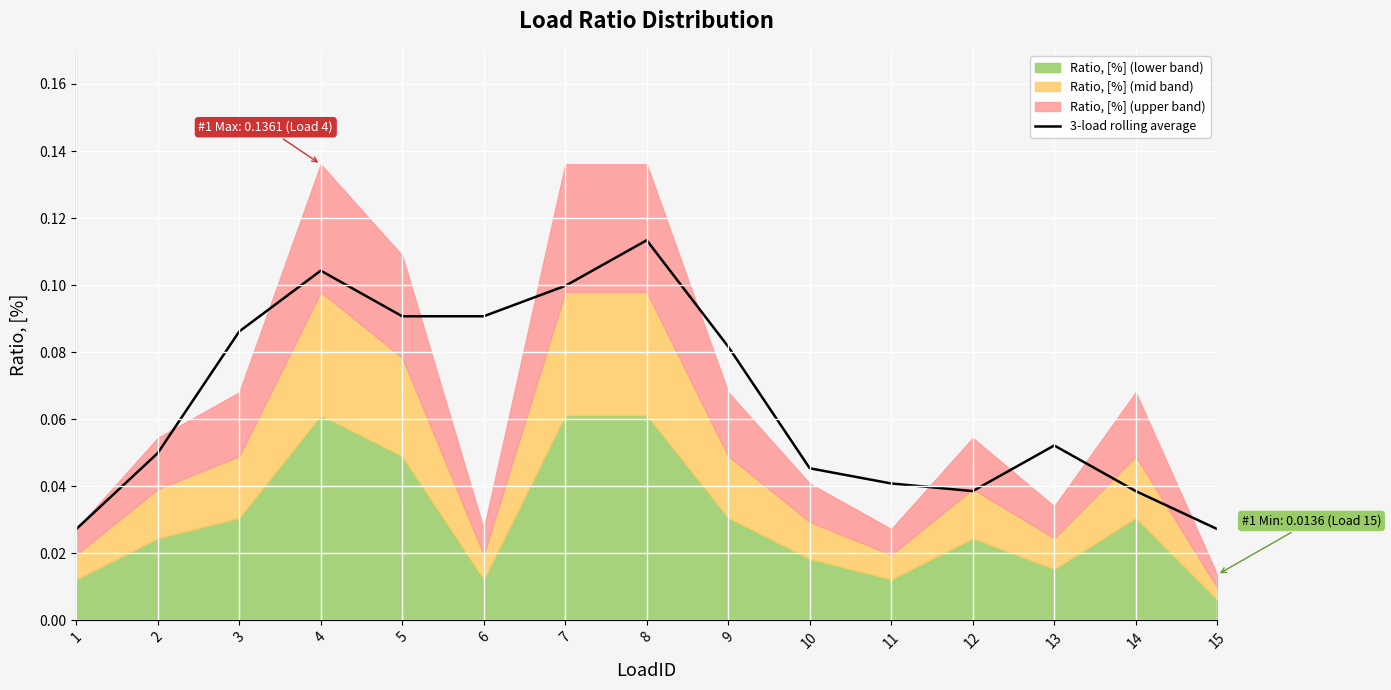

Is it true that the value at 3 is 0.0?

False